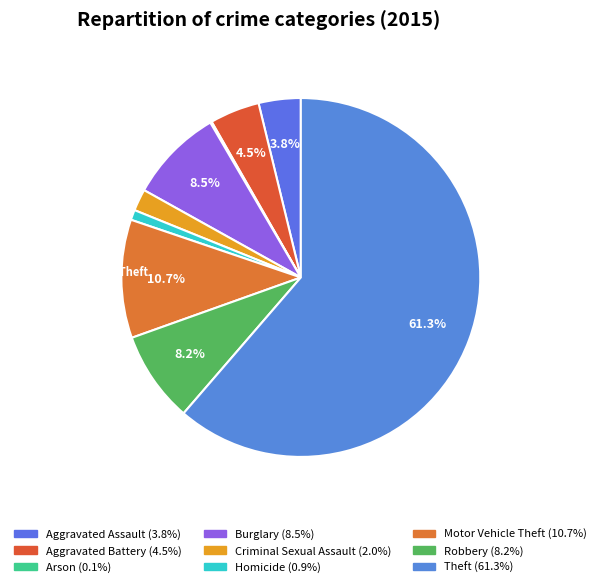

The Theft slice represents 61% of the pie. True or false?

True